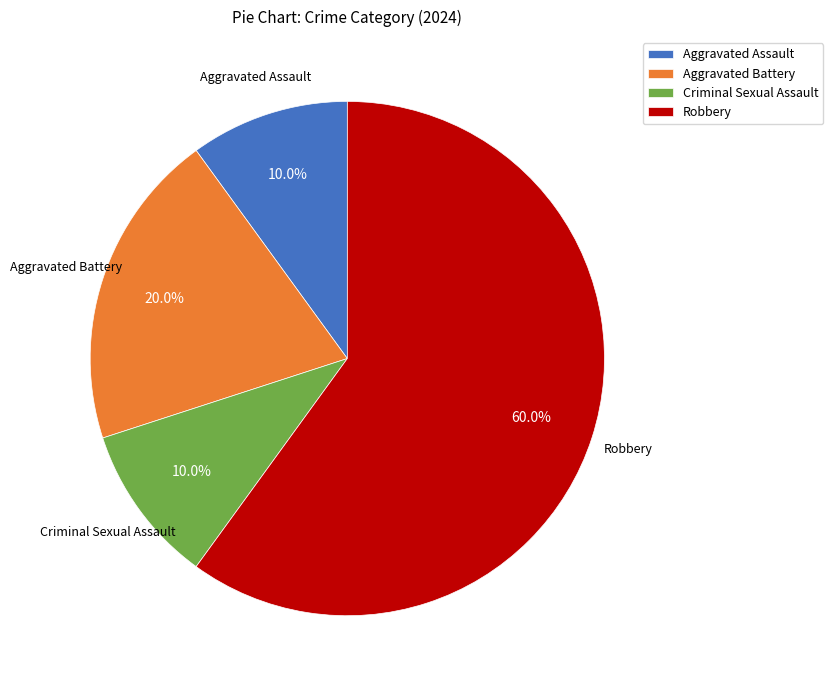

True or false: Robbery accounts for 67% of the total.

False